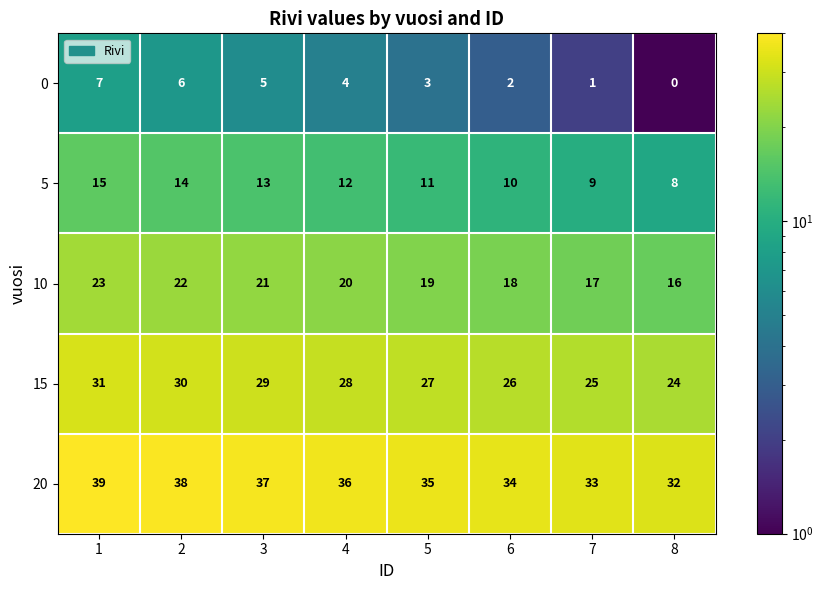

List the series in order of their peak value, highest first.

20, 15, 10, 5, 0